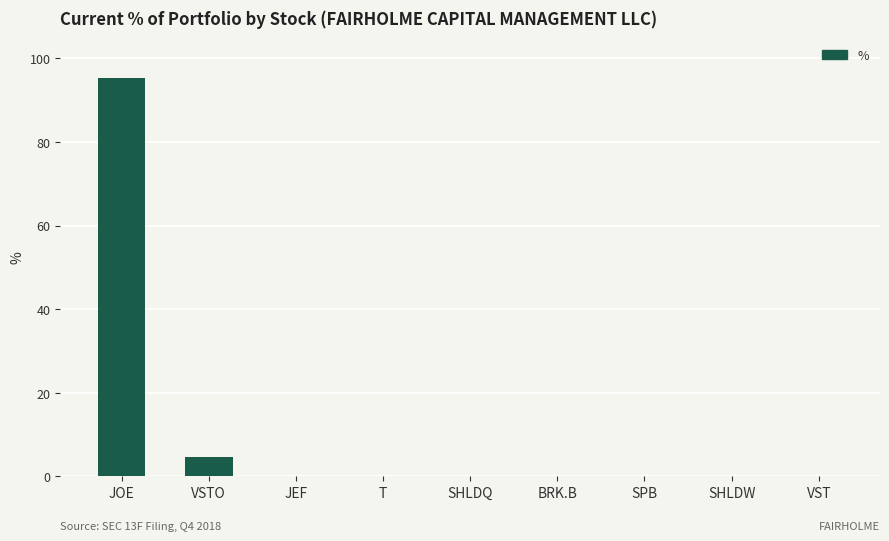

Count the number of categories in the chart.

9